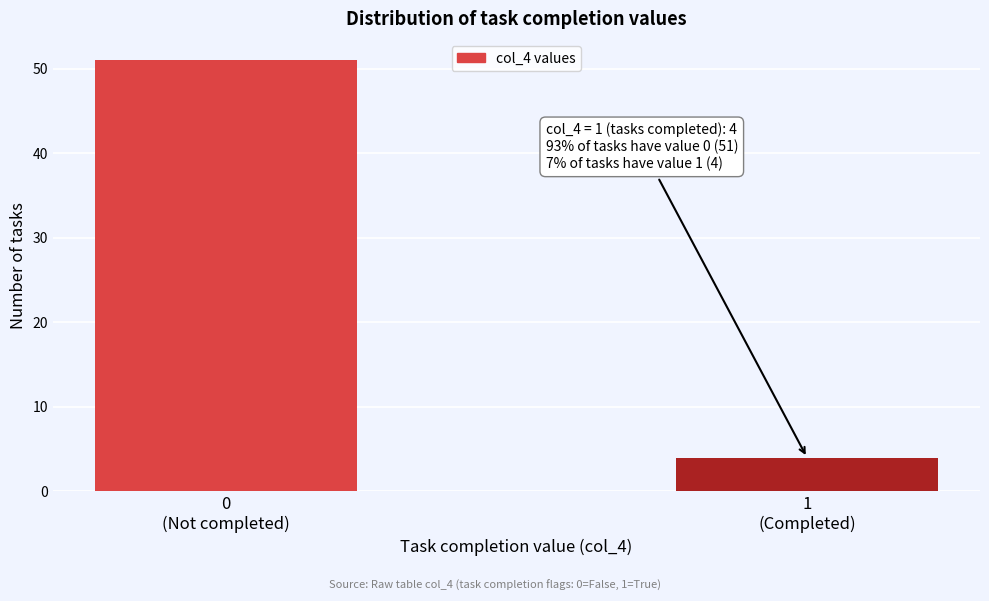

Reading right to left, what are all the values shown in this chart?

4	51